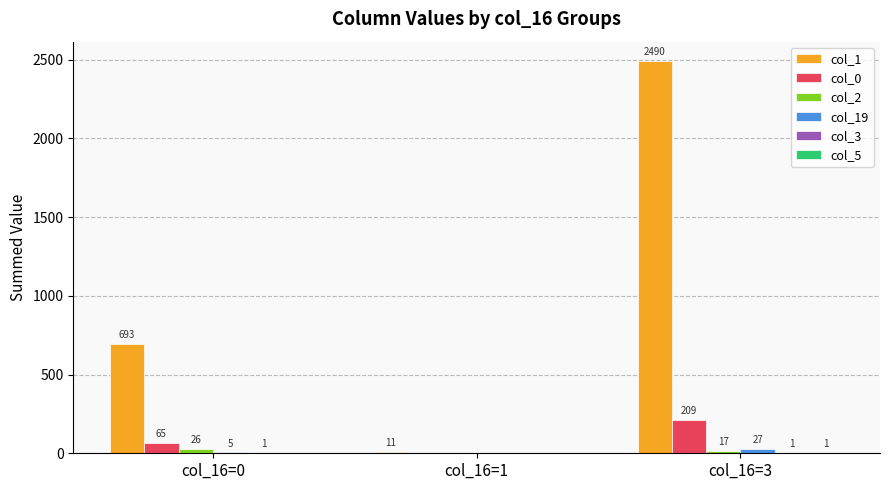

The value of col_0 at col_16=3 is 302. True or false?

False